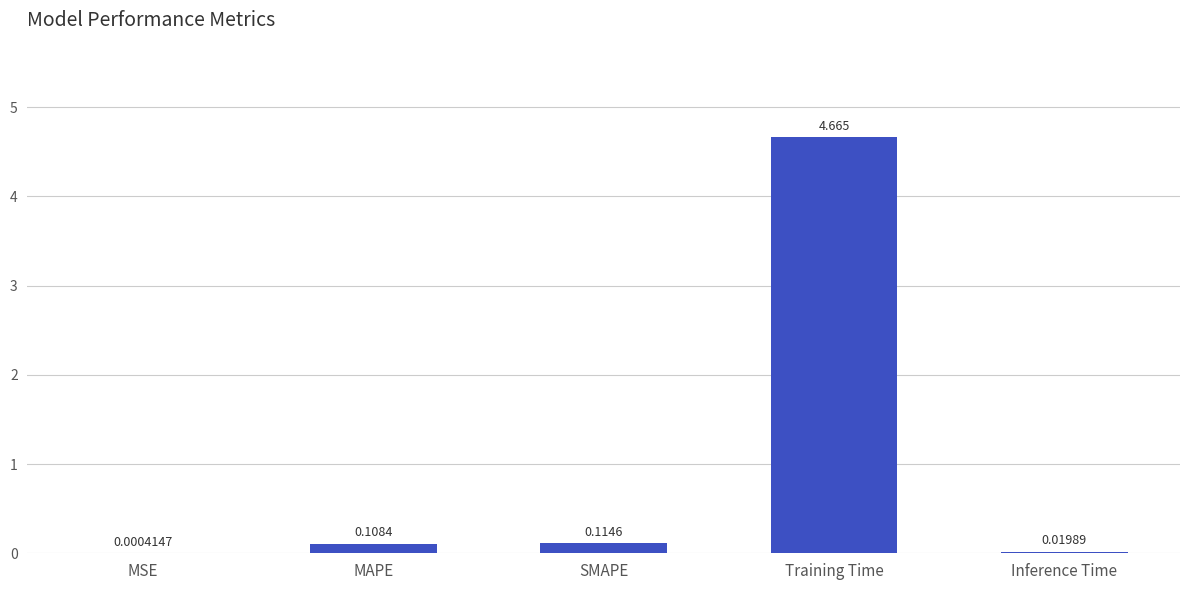

At which label is the value closest to 2?

SMAPE